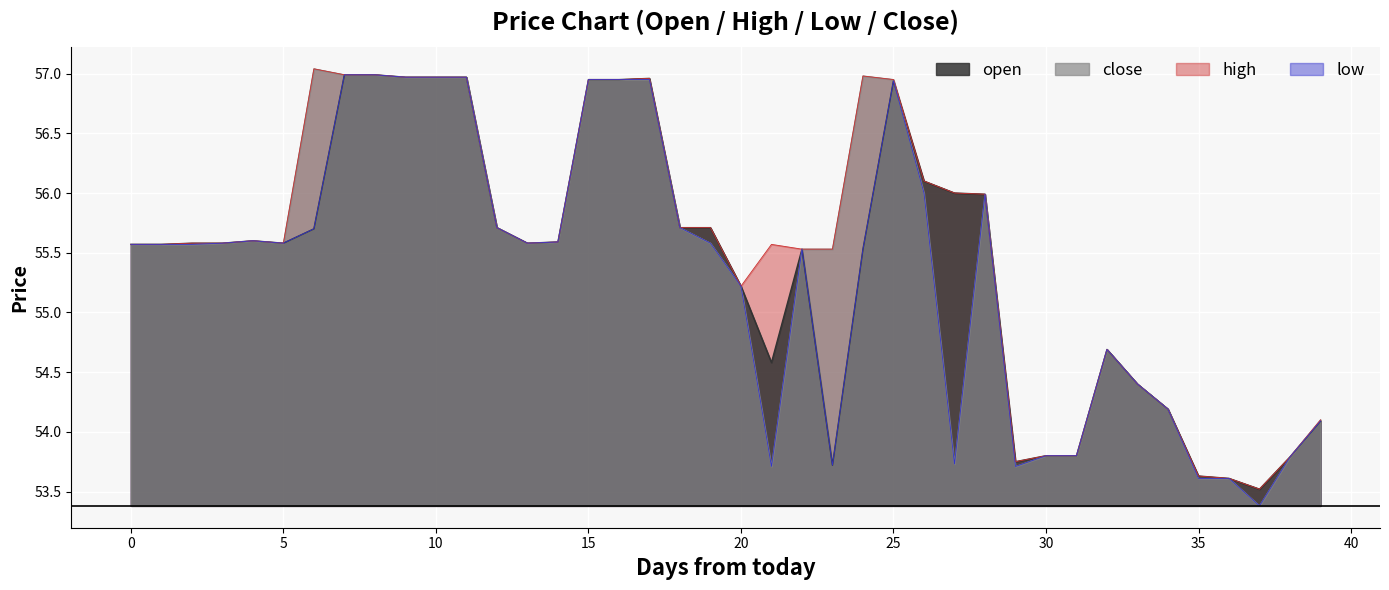

How many data points in open_line are above 55?

27